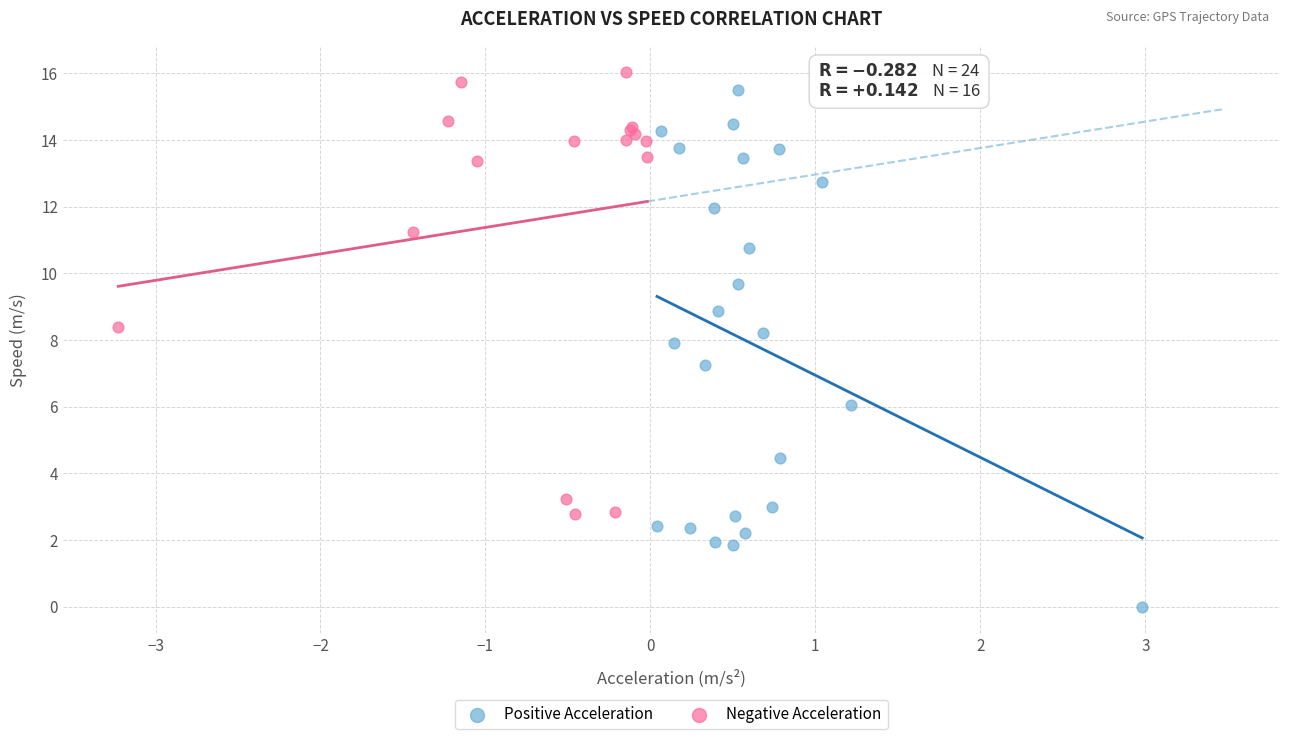

Which series has the largest Y range (max minus min)?

Positive Acceleration